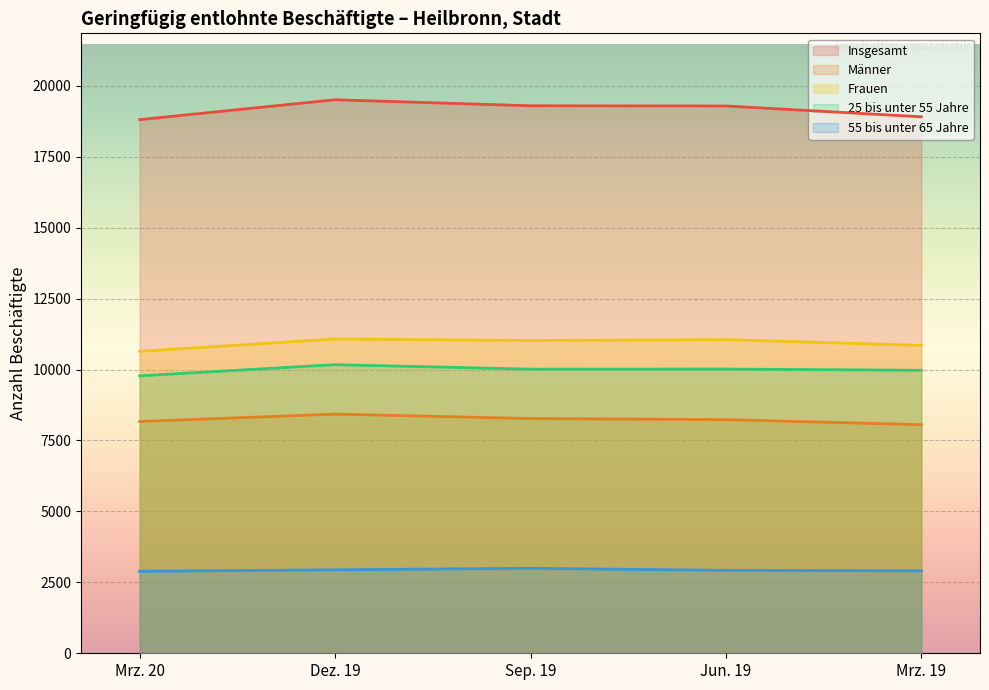

At which label is Insgesamt closest to 19156?

Jun. 19